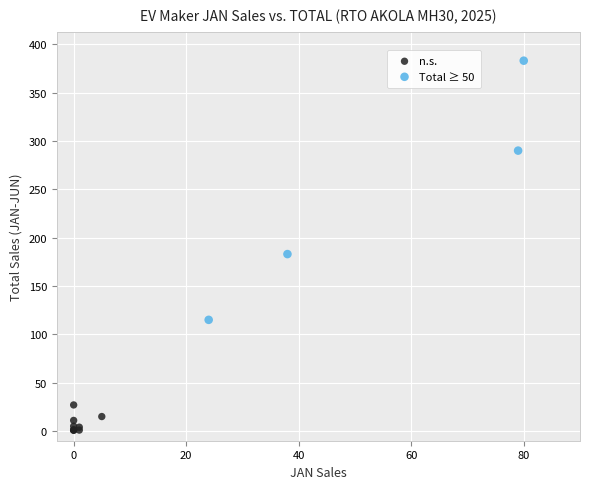

Which series contains the highest Y value?

Total ≥ 50